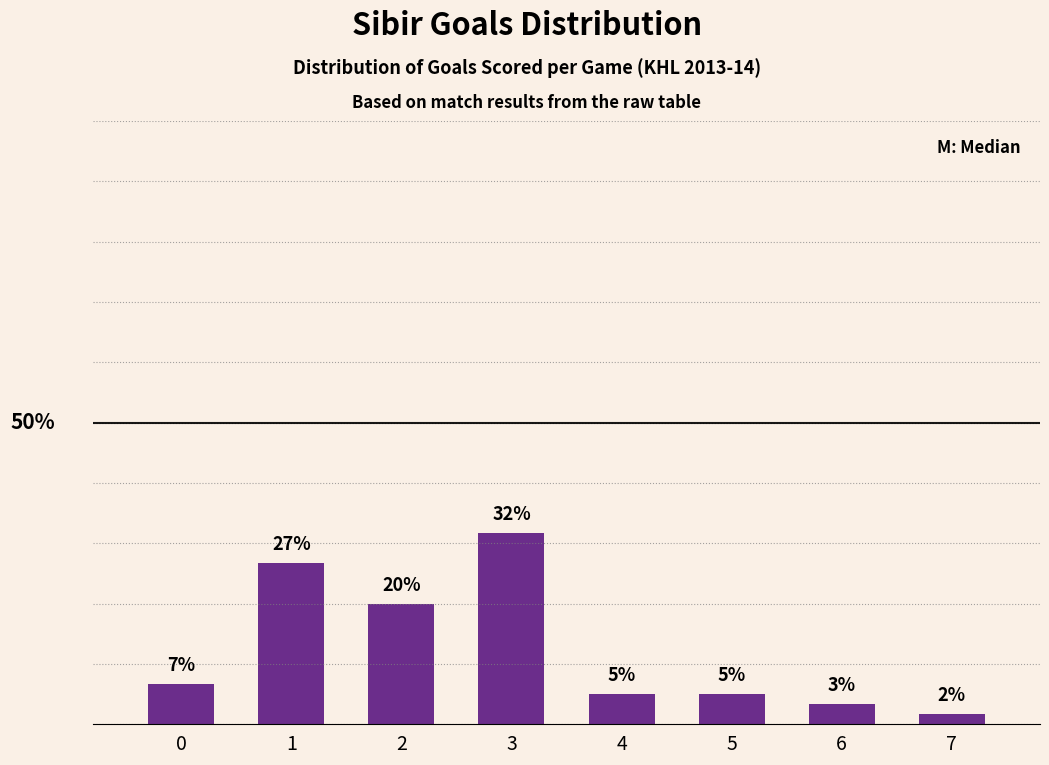

What is the difference between the second highest and minimum values?

25.0